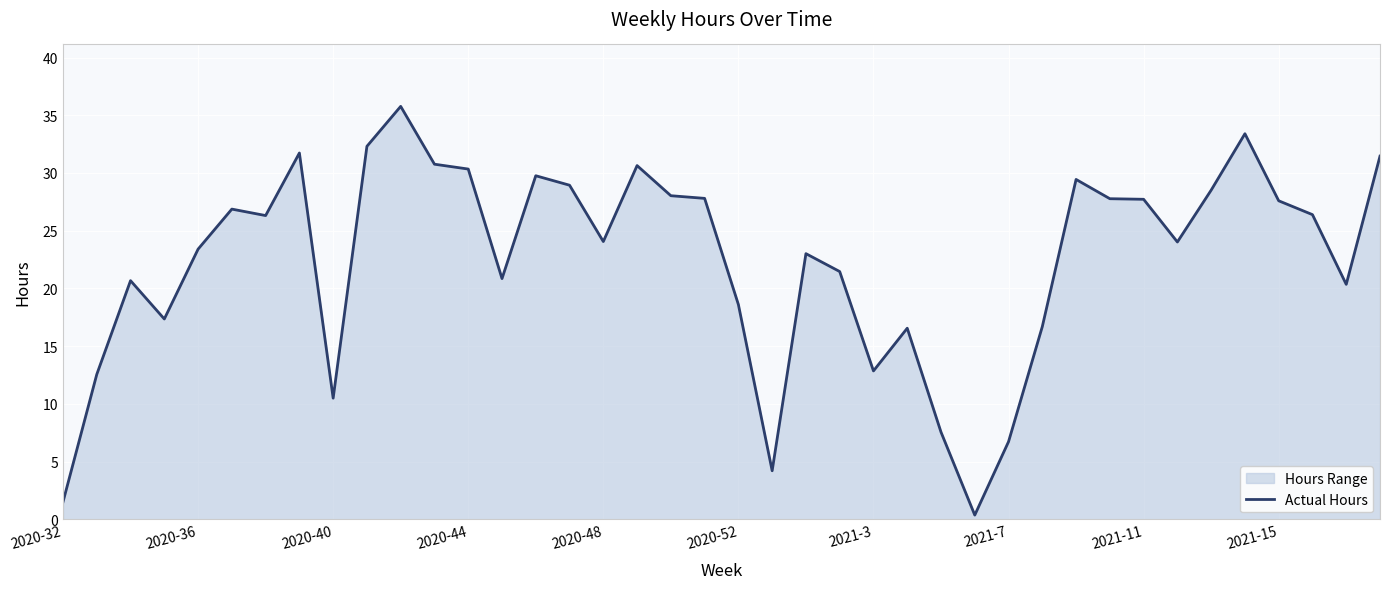

Reading left to right, what are all the values shown in this chart?

1.5	12.6	20.7	17.4	23.4	26.9	26.3	31.7	10.5	32.3	35.8	30.8	30.3	20.9	29.8	28.9	24.1	30.6	28.0	27.8	18.6	4.2	23.0	21.5	12.8	16.6	7.5	0.4	6.7	16.7	29.4	27.8	27.7	24.0	28.5	33.4	27.6	26.4	20.4	31.5